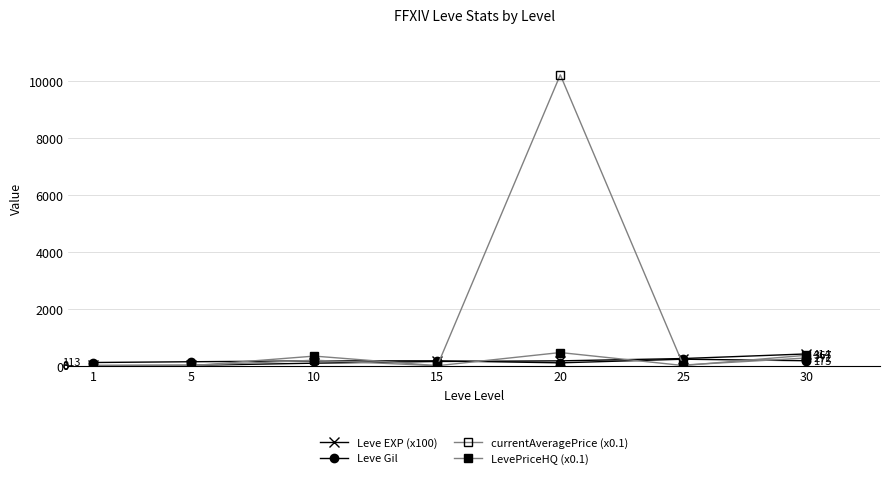

At which category does Leve Gil reach its first local valley?

20